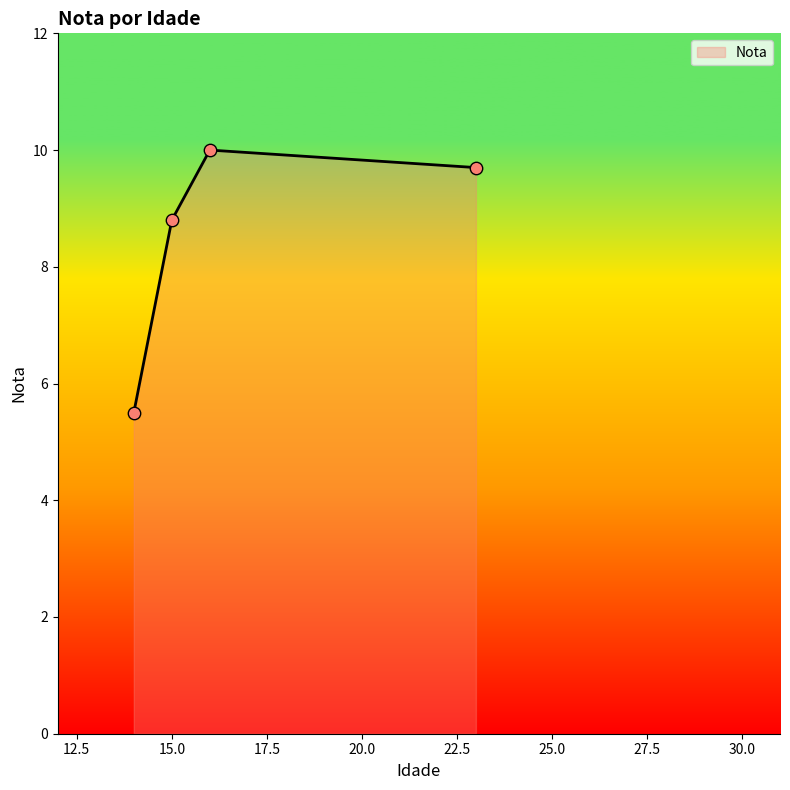

What is the maximum value shown in the chart?

10.0